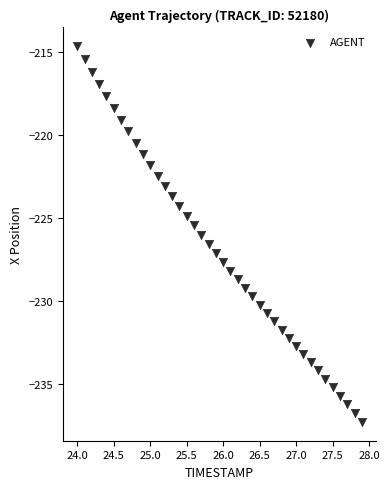

What is the range of Y values (max minus min)?

22.6